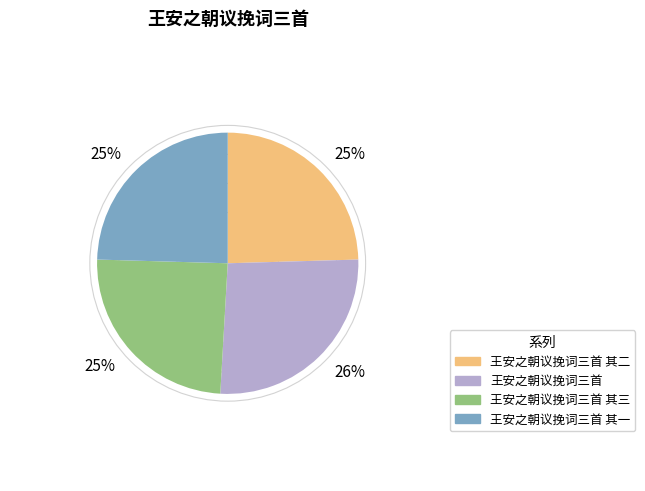

How many slices are in this pie chart?

4